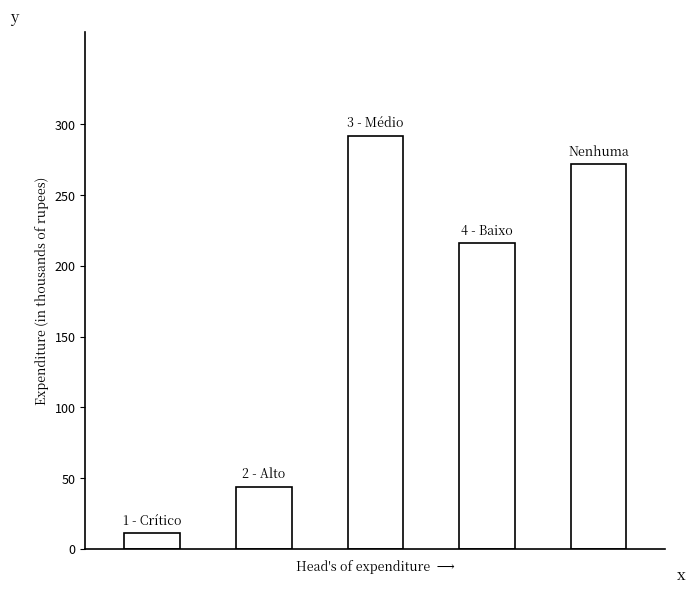

What is the smallest value displayed?

11